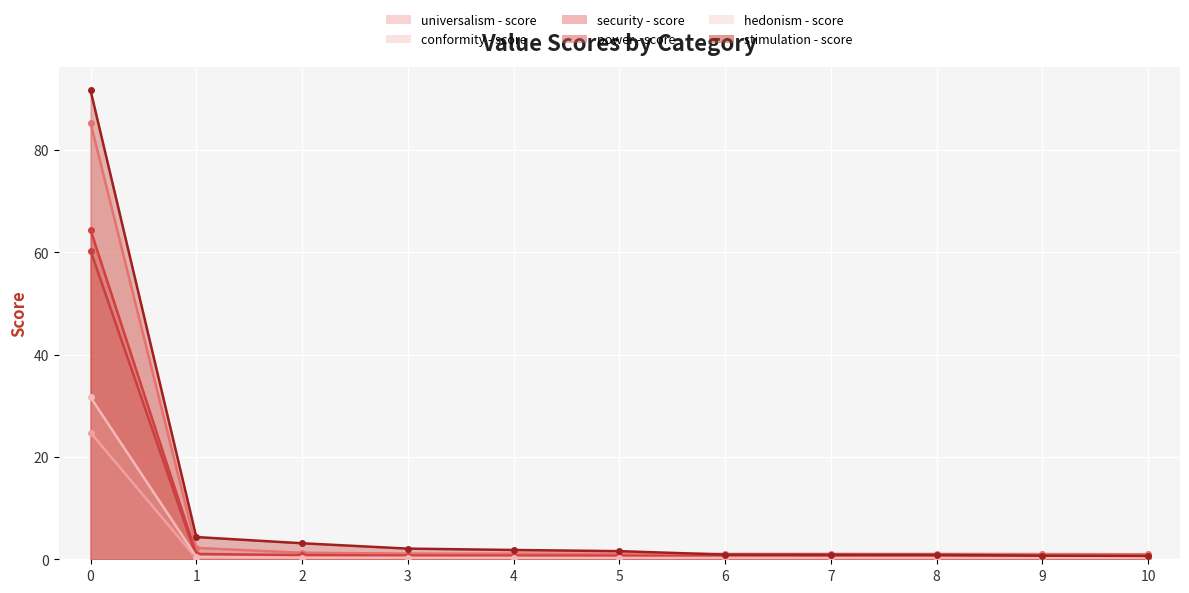

What is the difference between the maximum and minimum values in the security - score series?

59.9